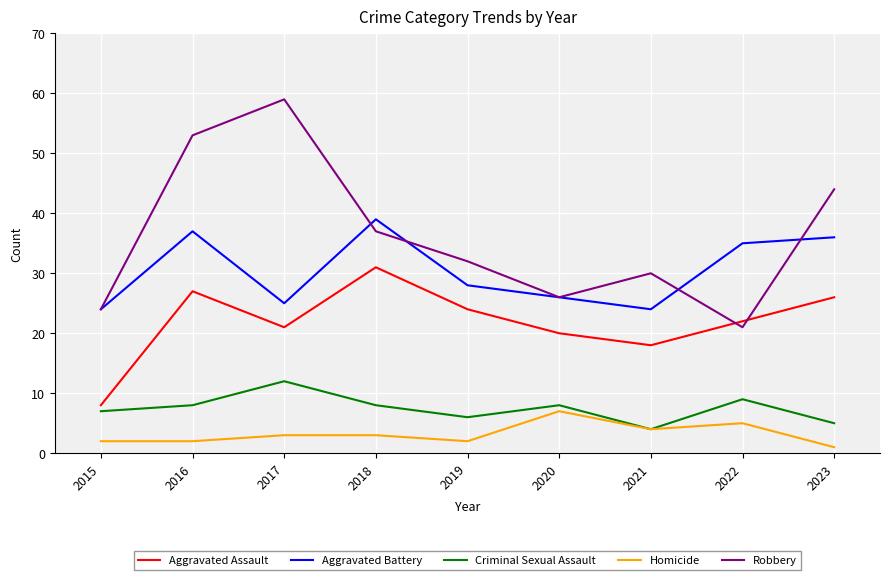

True or false: Robbery and Criminal Sexual Assault intersect in this chart.

False